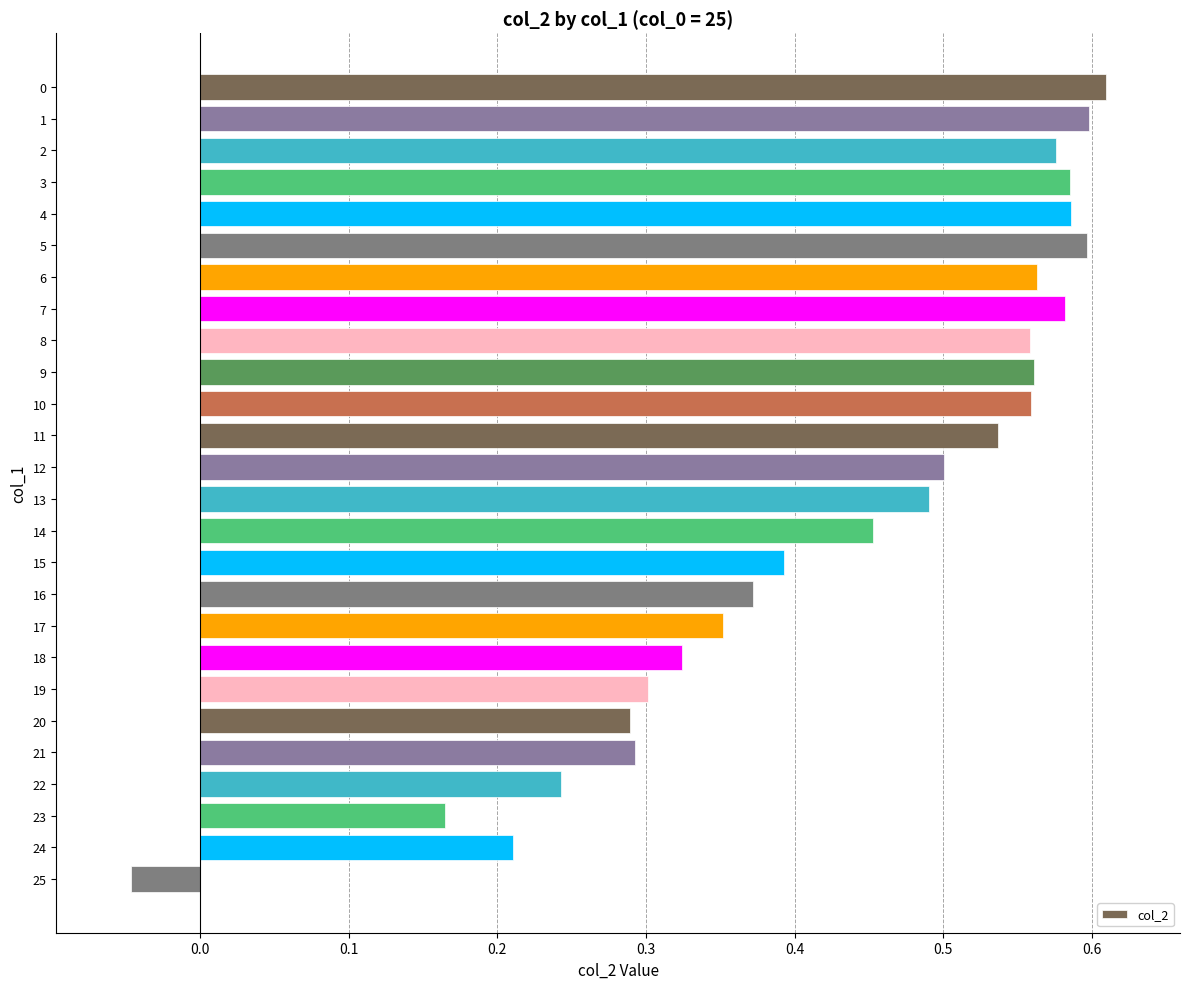

Is it true that the value at 11 is 0.2?

False